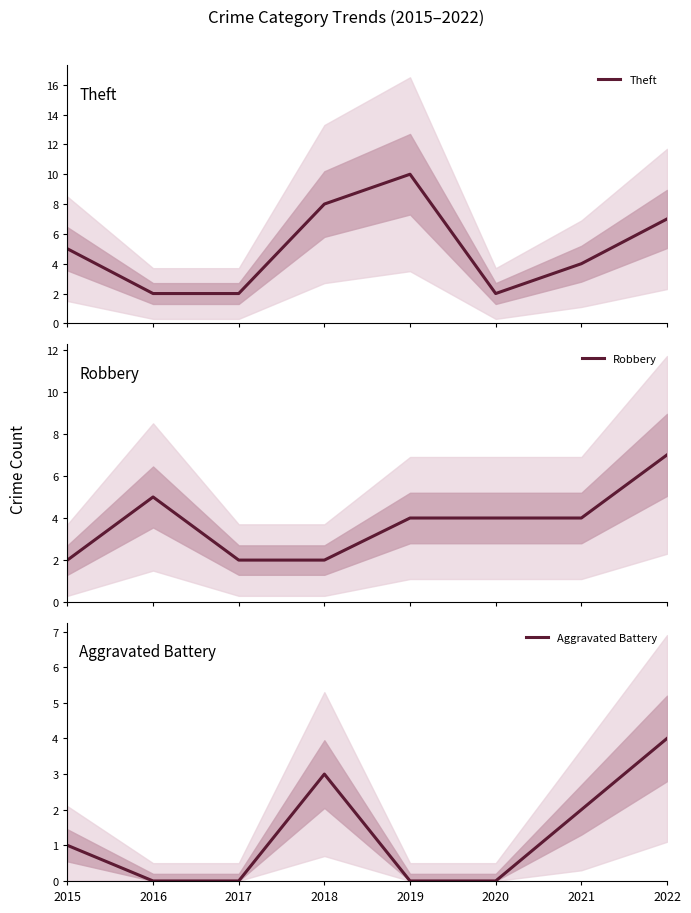

What is the difference between the highest and lowest values at 2019?

10